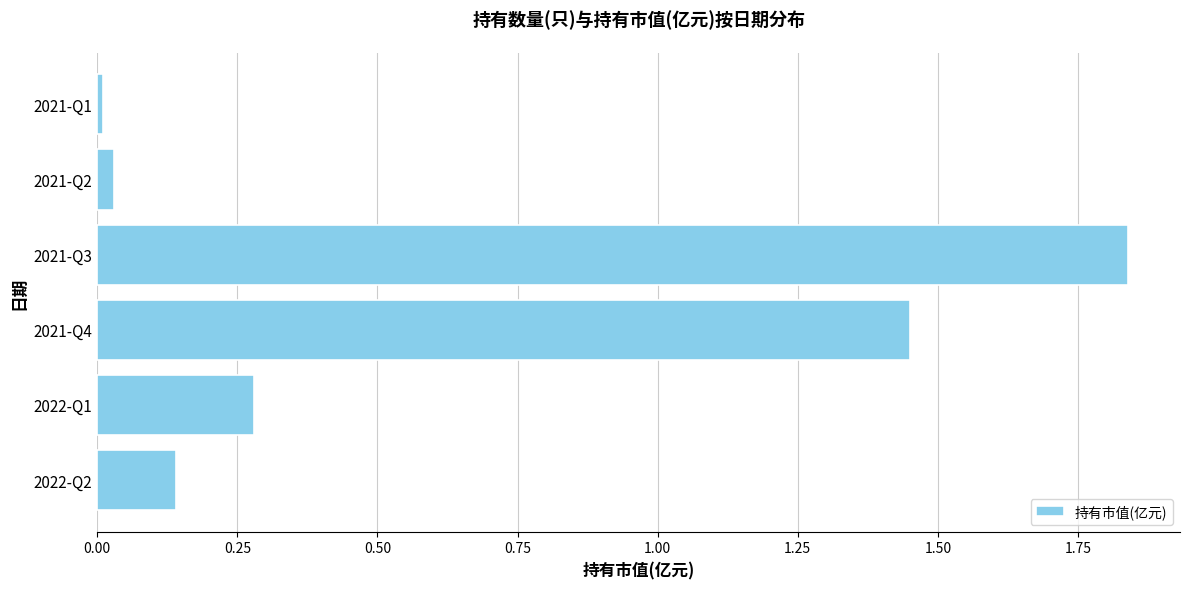

List the labels in order of value, largest first.

2021-Q3, 2021-Q4, 2022-Q1, 2022-Q2, 2021-Q2, 2021-Q1